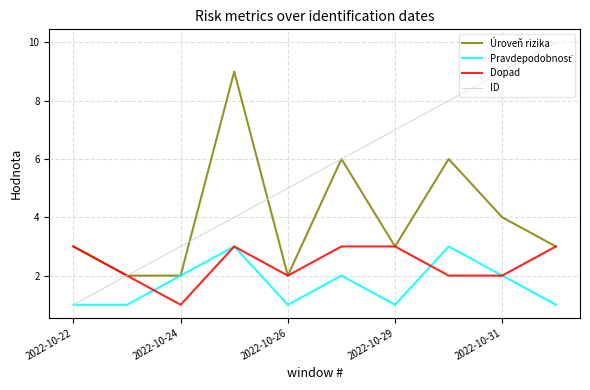

Which series has the largest total across all categories?

ID